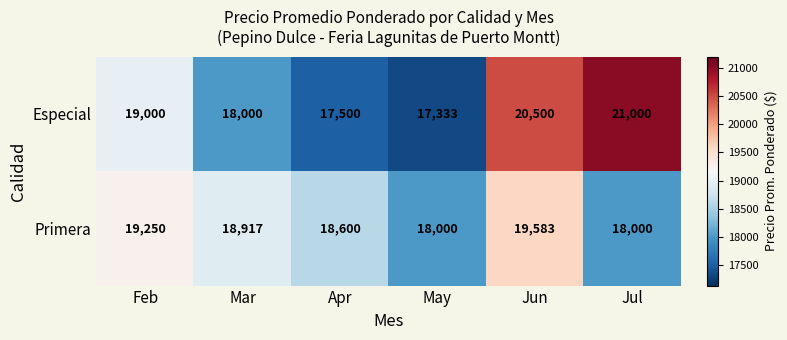

Is it true that Primera equals 29290 at Feb?

False